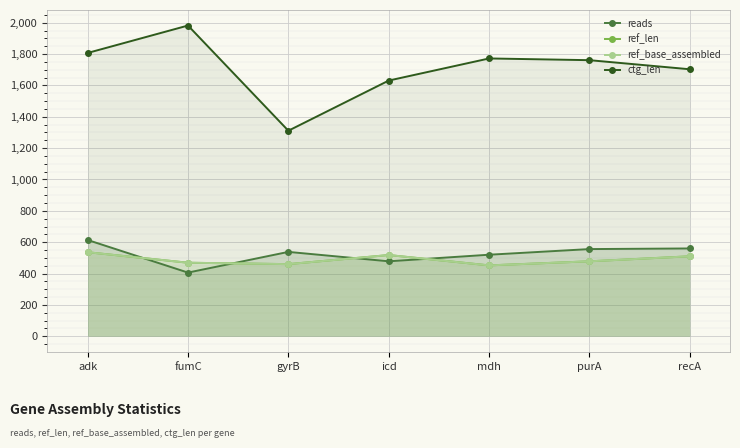

What are all the series names shown in the legend?

reads, ref_len, ref_base_assembled, ctg_len